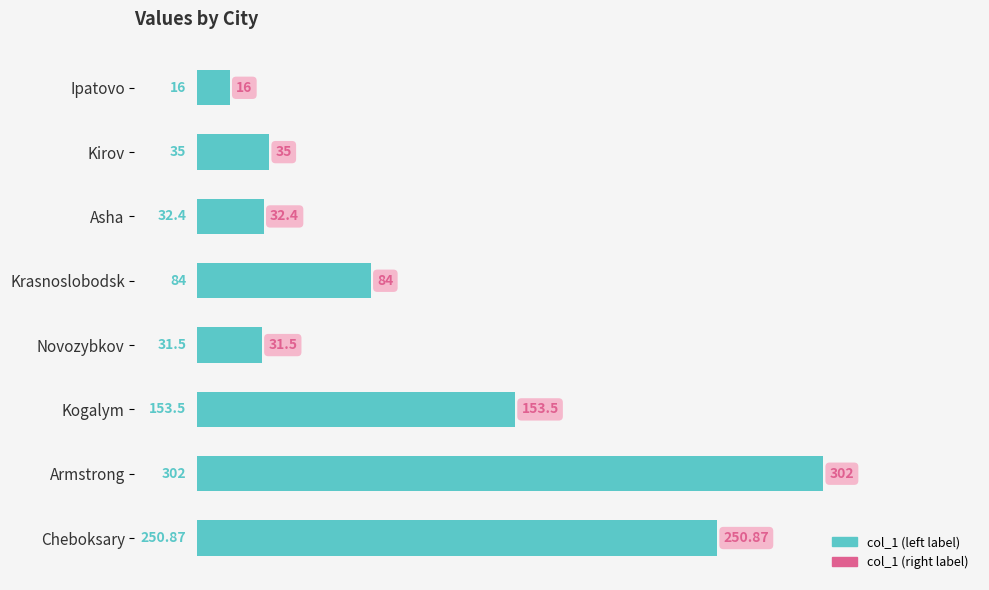

At which label is the value closest to 159?

Kogalym